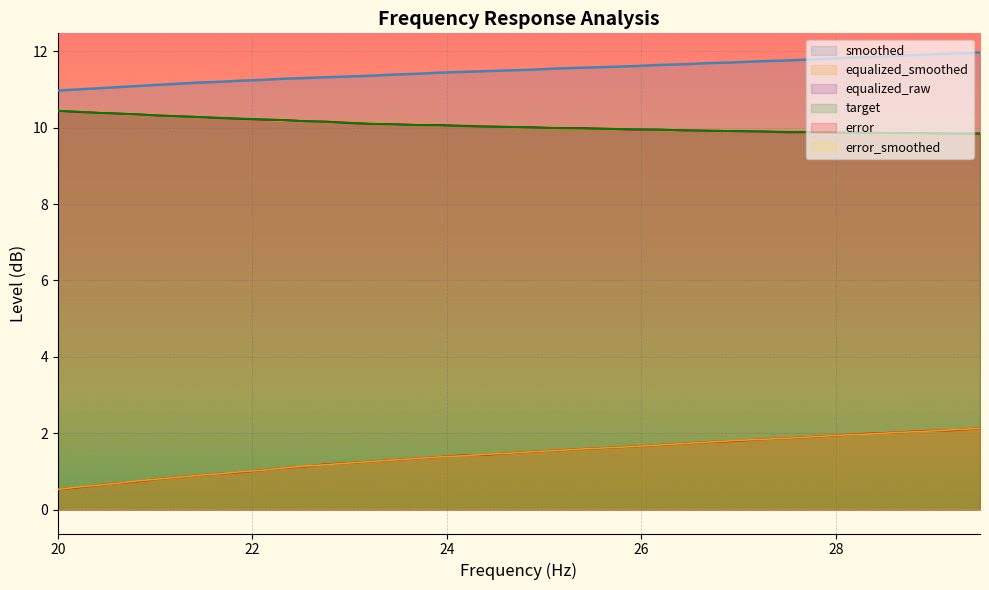

How many values in the equalized_raw series are below 10?

17